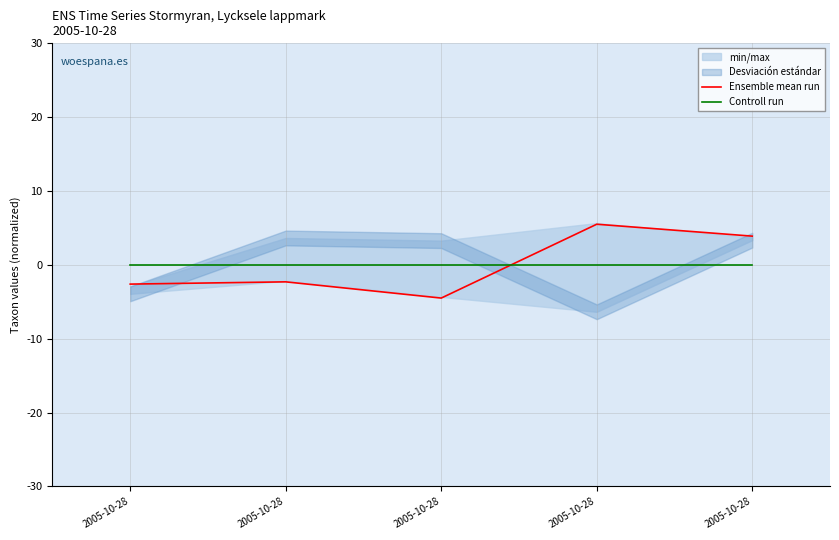

True or false: Ensemble mean run has a value of 3.9 at 2005-10-28.

True